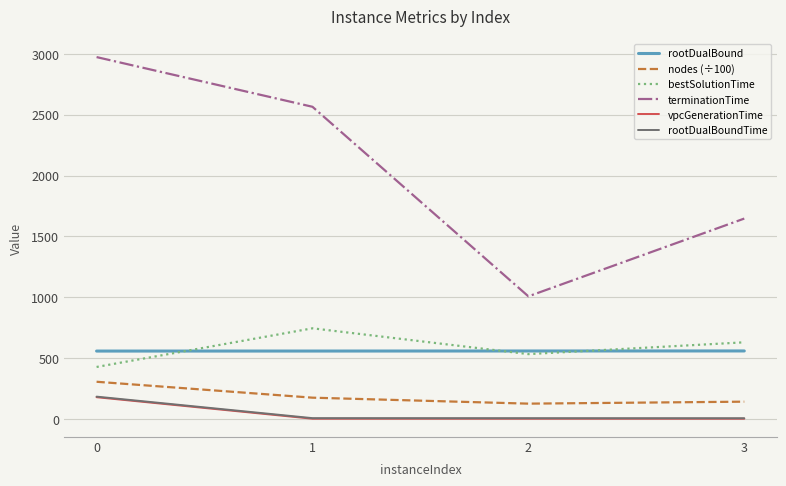

True or false: rootDualBound and rootDualBoundTime cross at least once.

False